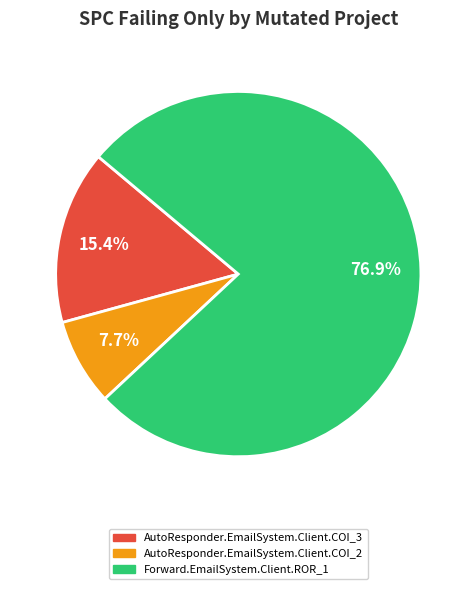

Which has a higher value, Forward.EmailSystem.Client.ROR_1 or AutoResponder.EmailSystem.Client.COI_2?

Forward.EmailSystem.Client.ROR_1